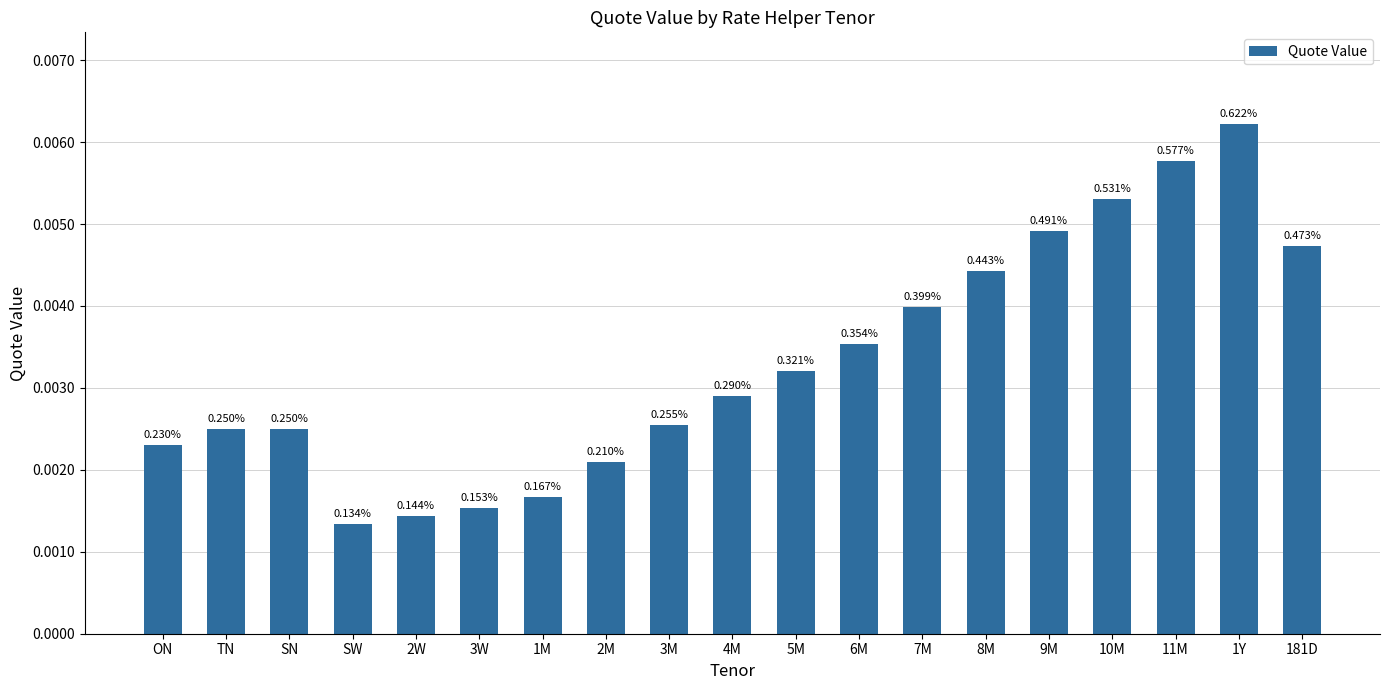

True or false: the data shows 0.0 at 3W.

False